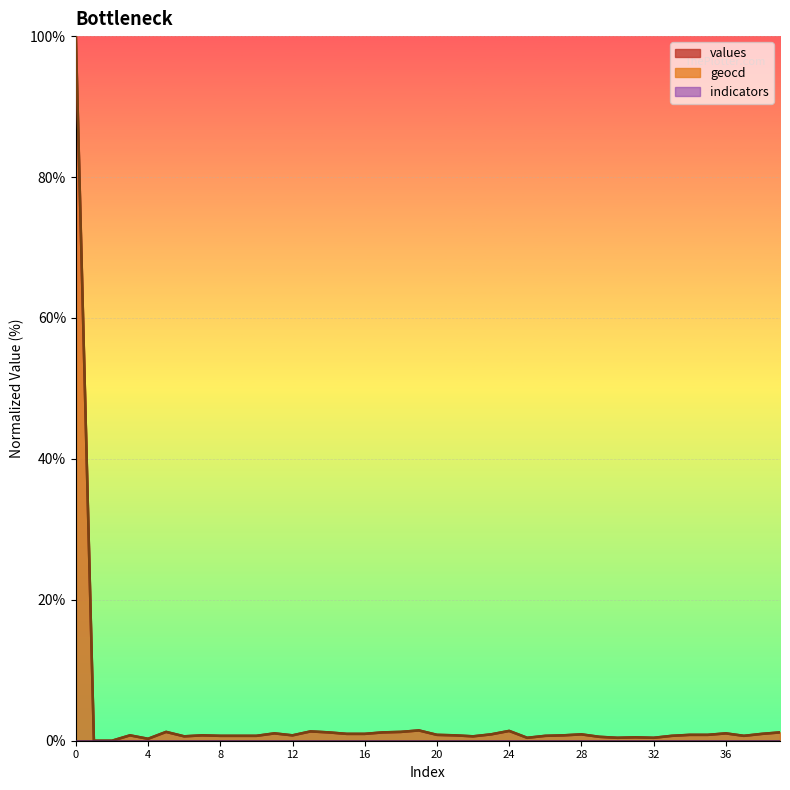

How many values in geocd are above zero?

38